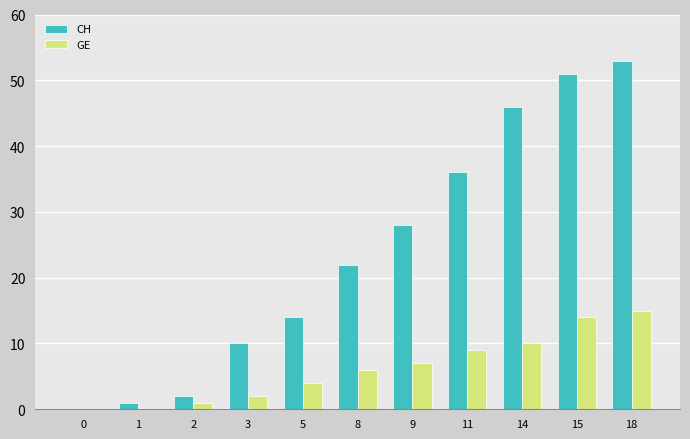

What is the average value of the GE series?

6